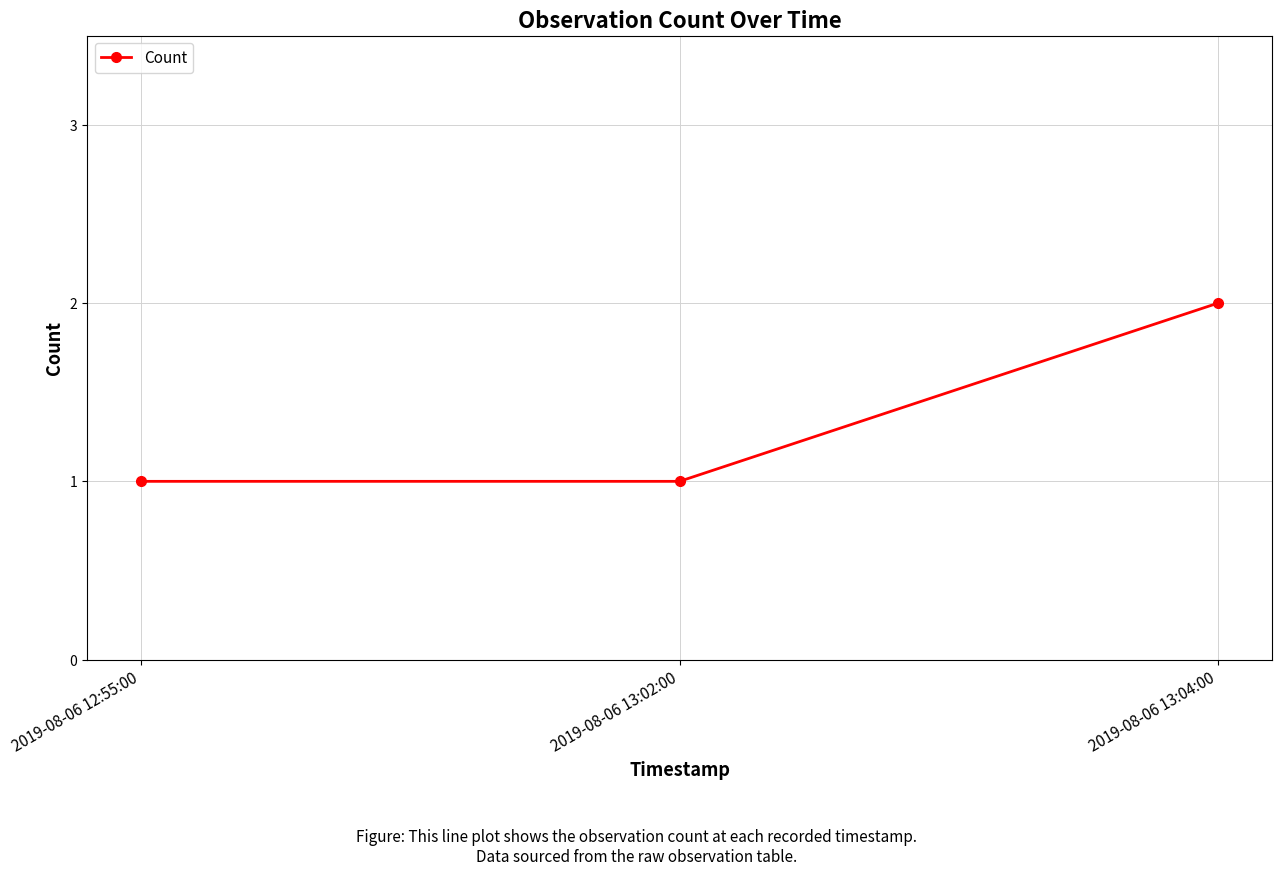

Is it true that the value at 2019-08-06 13:04:00 is 3?

False